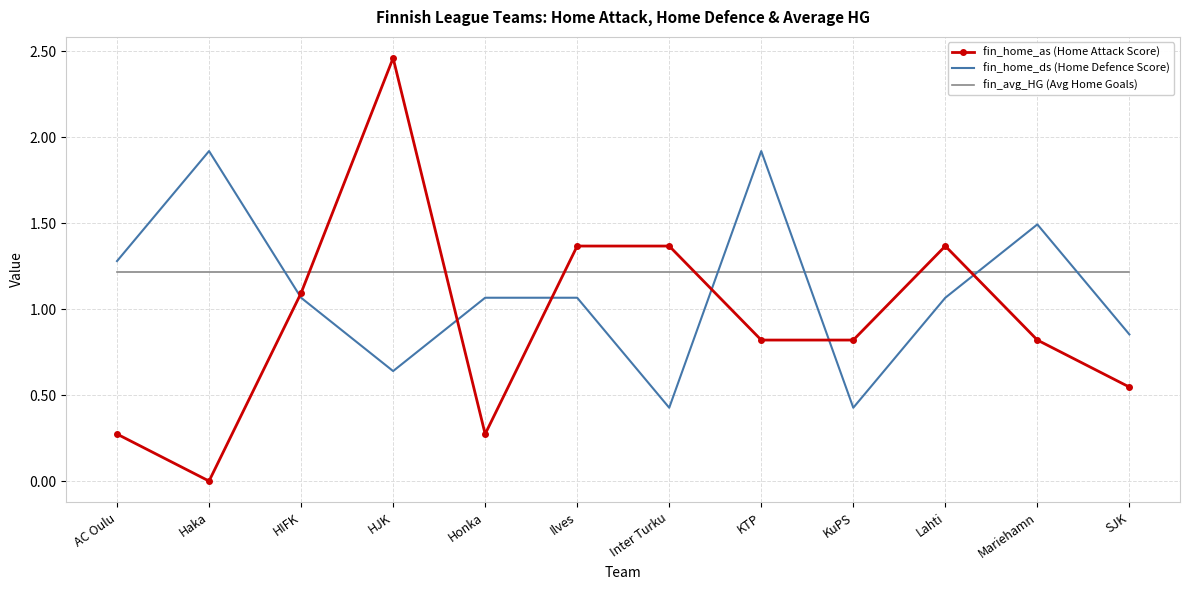

Between Mariehamn and SJK, which series saw the biggest shift?

fin_home_ds (Home Defence Score)